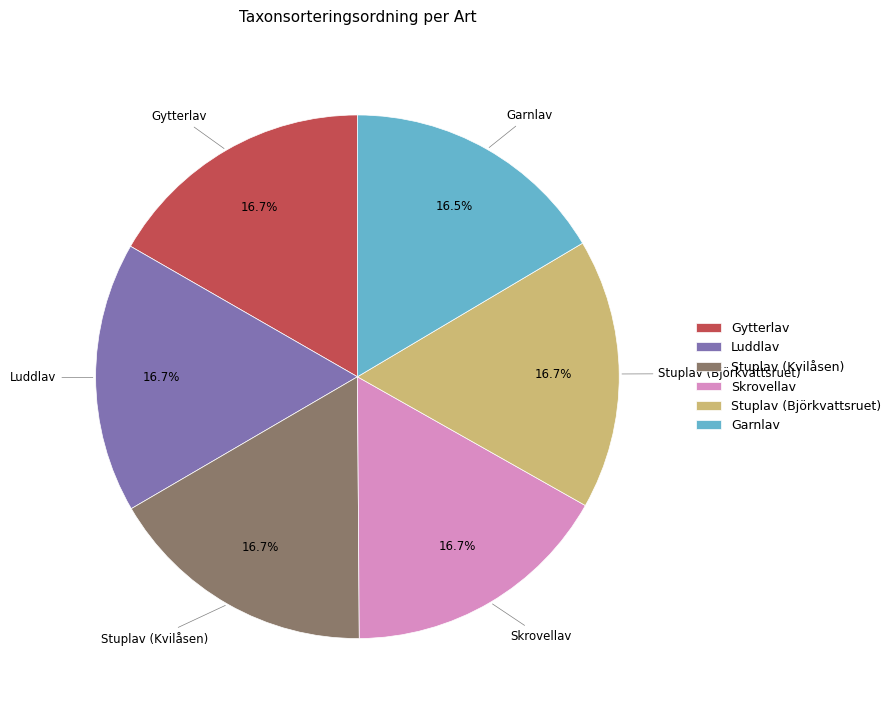

To the nearest percent, what is the combined percentage of Stuplav (Björkvattsruet) and Garnlav?

33%